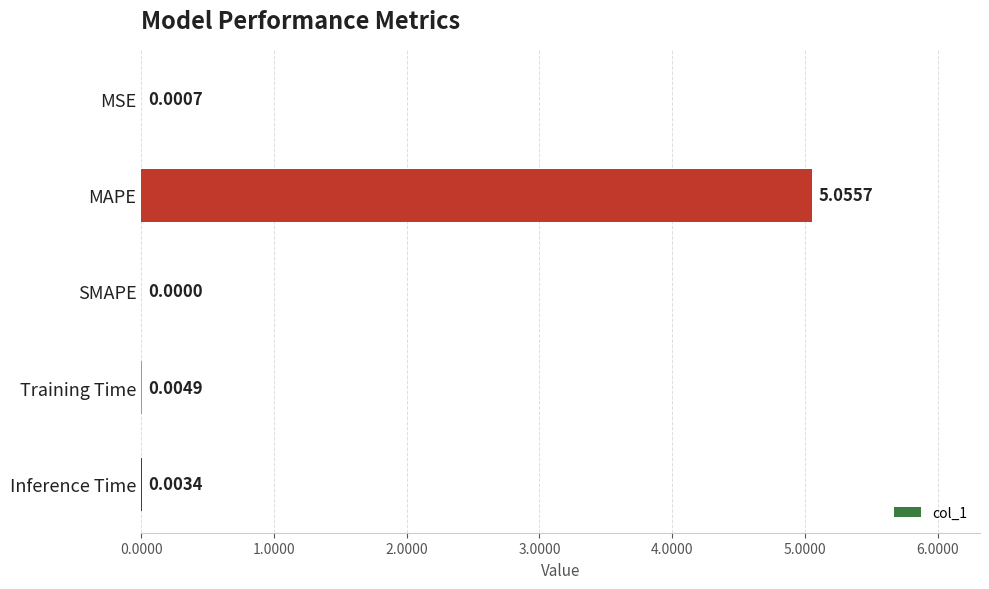

At which category does the chart reach its peak across all series?

MAPE